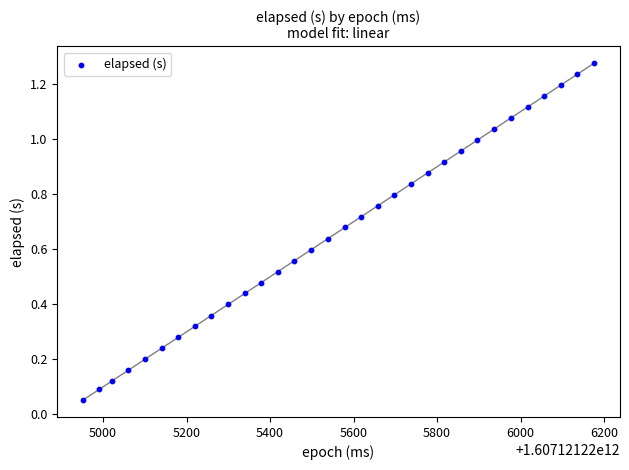

What is the range of X values (max minus min)?

1224.0